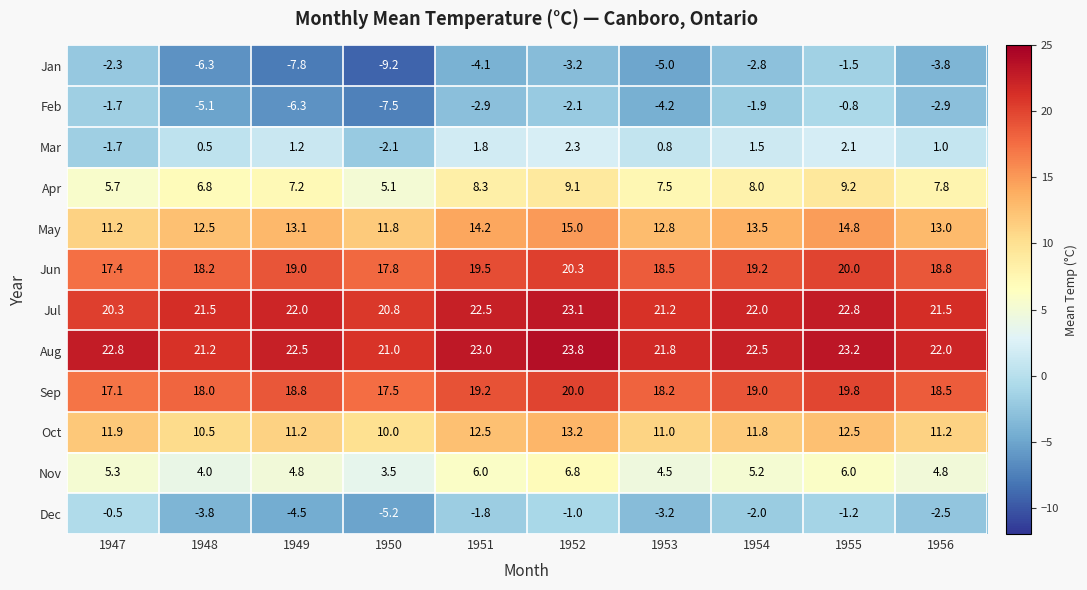

The value of Dec at 1953 is -0.8. True or false?

False